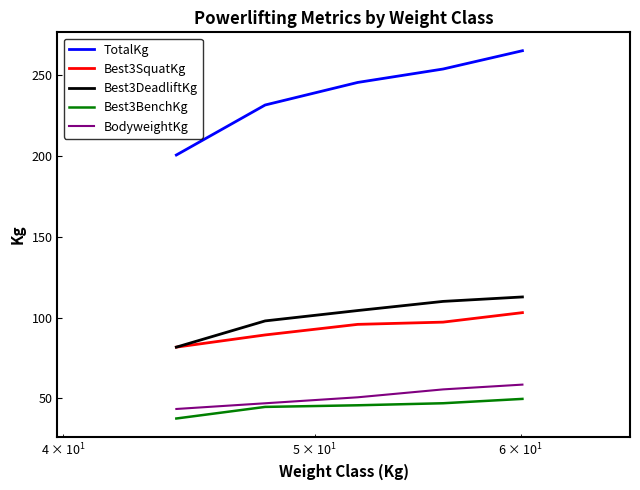

What is the highest value of the Best3BenchKg series?

49.6